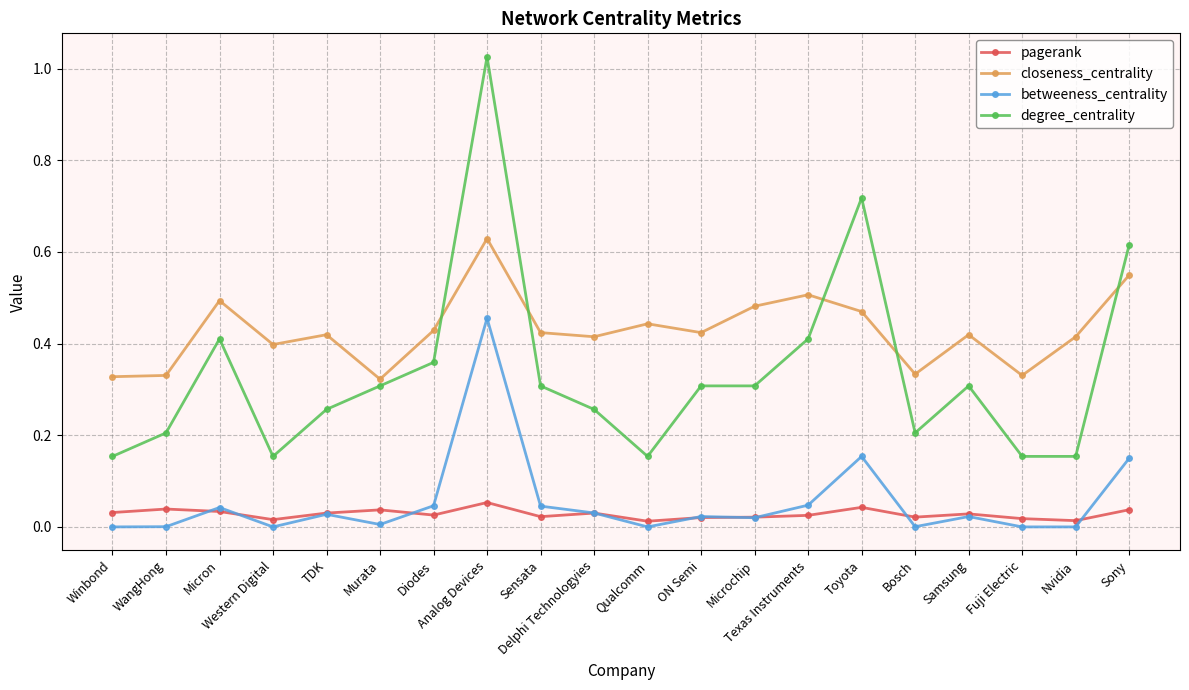

True or false: closeness_centrality has more than 0 interior local peaks.

True